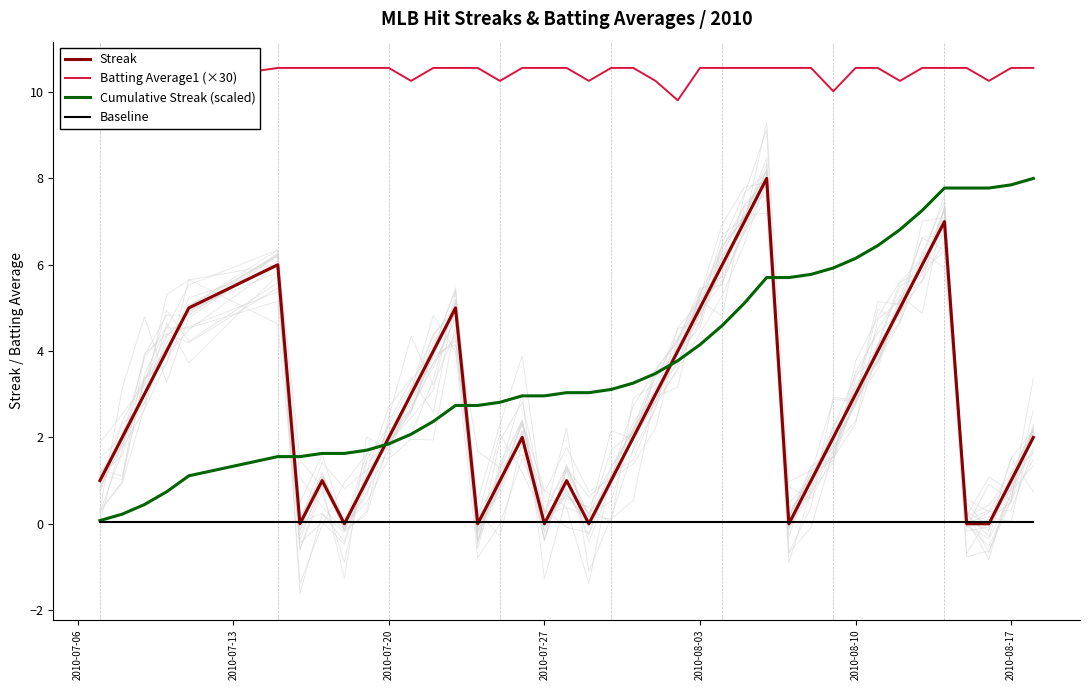

The value of Streak at 2010-08-03 is 8.3. True or false?

False